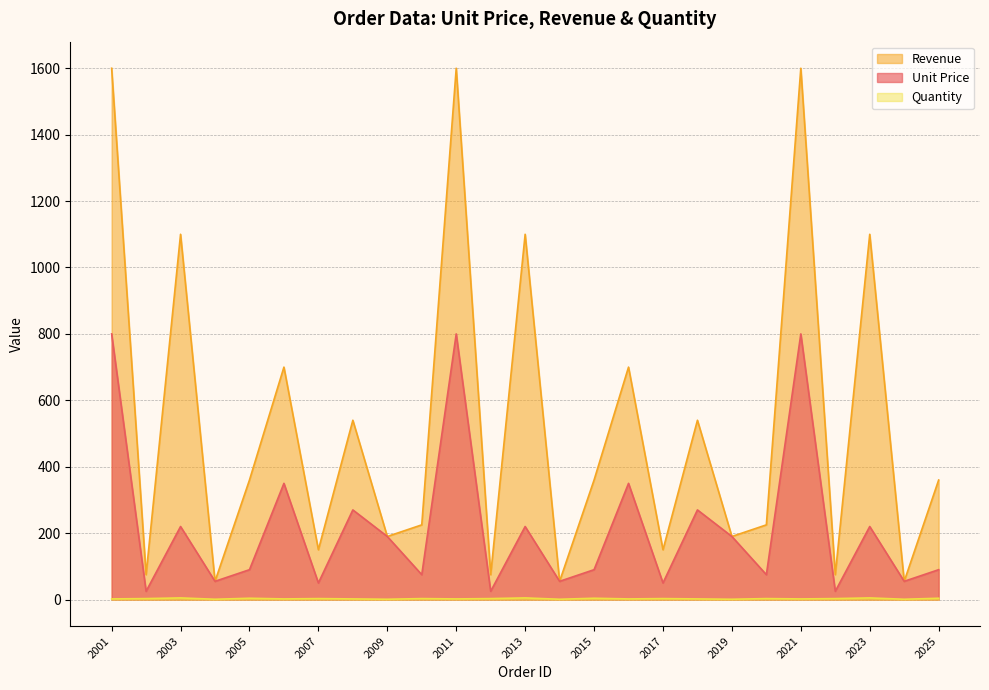

True or false: Unit Price has a value of 77 at 2017.

False